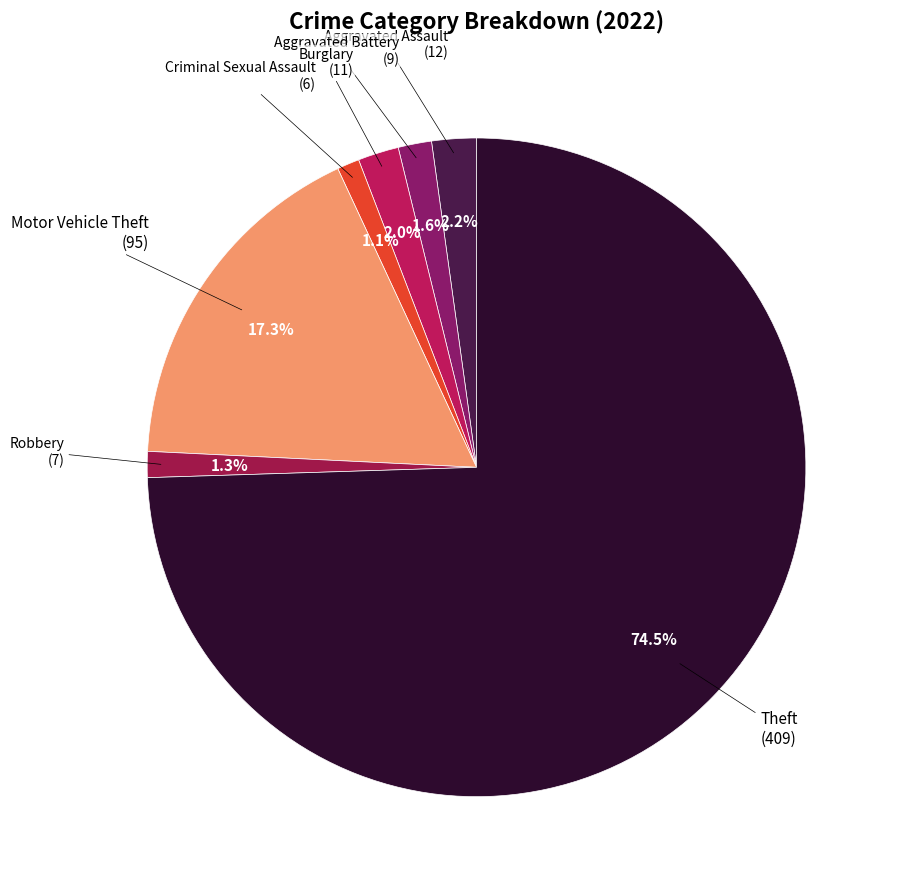

How many segments does this pie chart have?

7